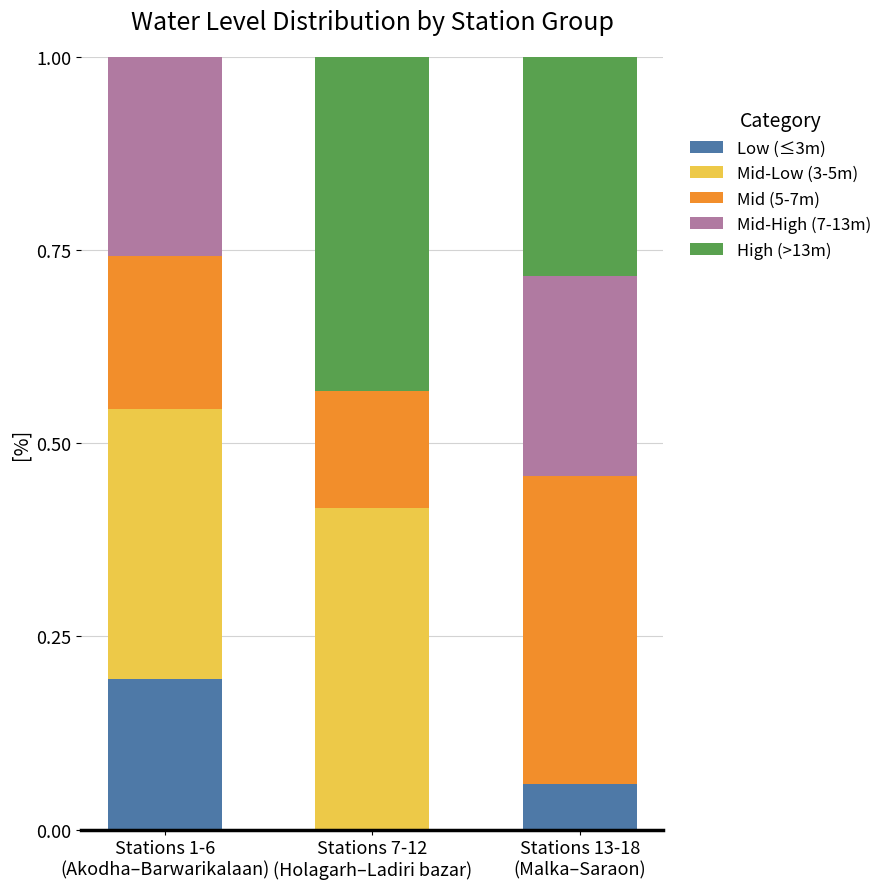

Count the number of data series in this chart.

5